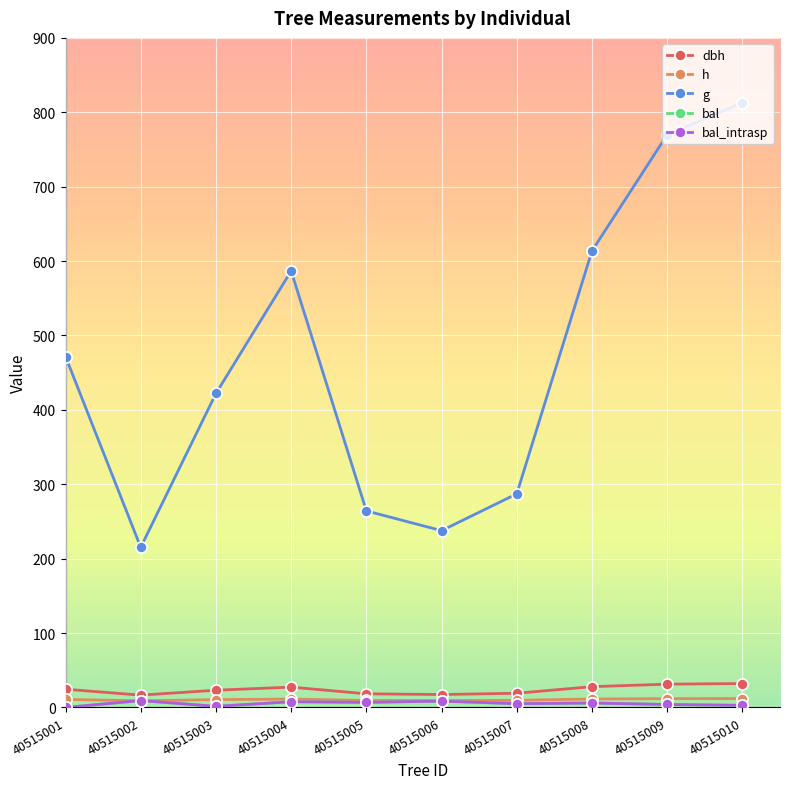

The dbh series shows 27.9 at 40515008. True or false?

True